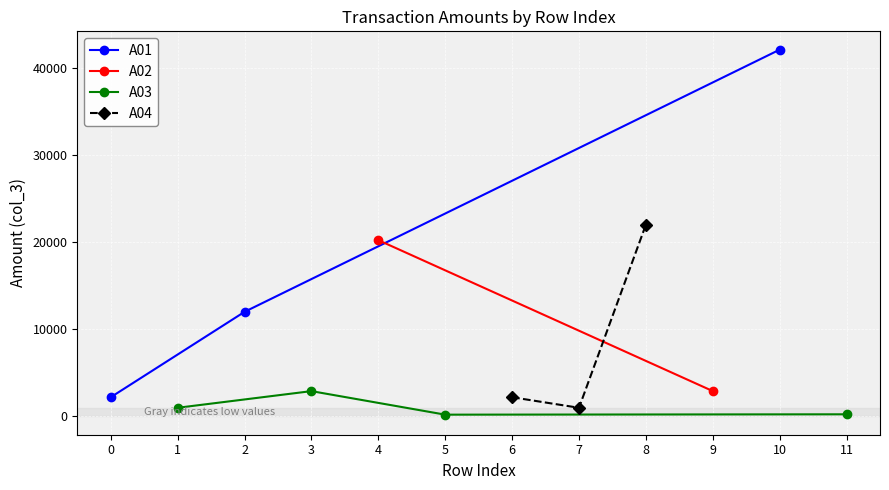

The value of A01 at 2 is 12000. True or false?

True